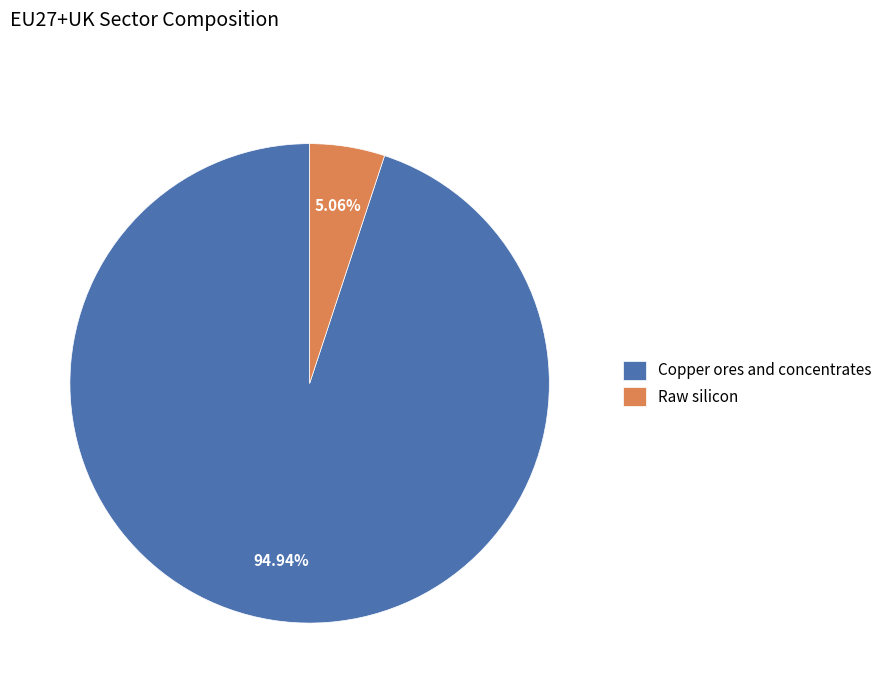

What percentage is the Copper ores and concentrates slice, to the nearest percent?

95%